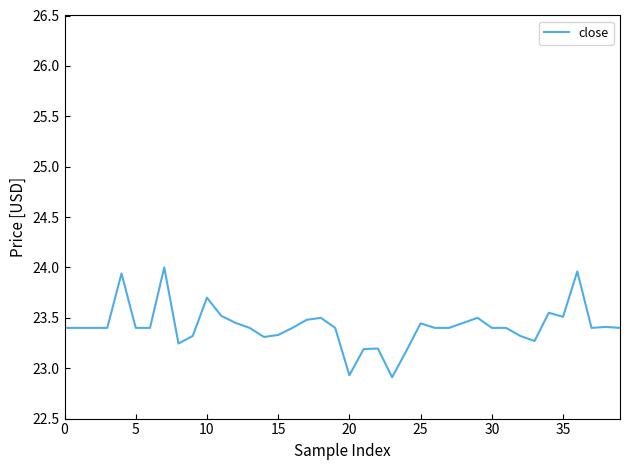

What is the smallest value displayed?

22.9